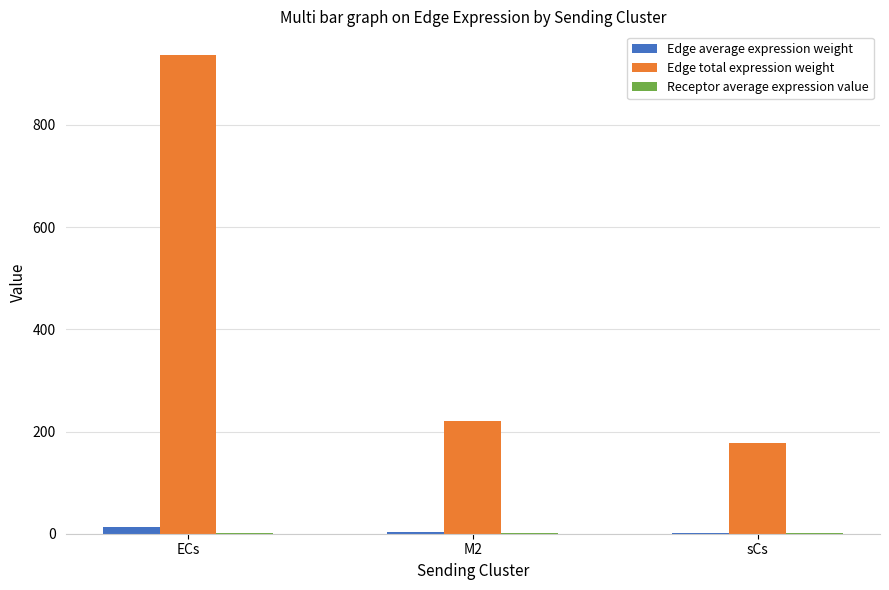

At which category is the sum across all series the highest?

ECs